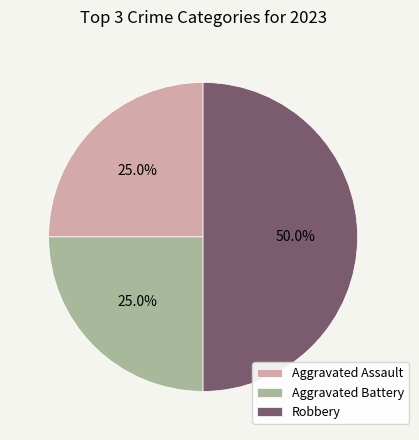

To the nearest percent, what is the difference between the largest and smallest slice percentages?

25%